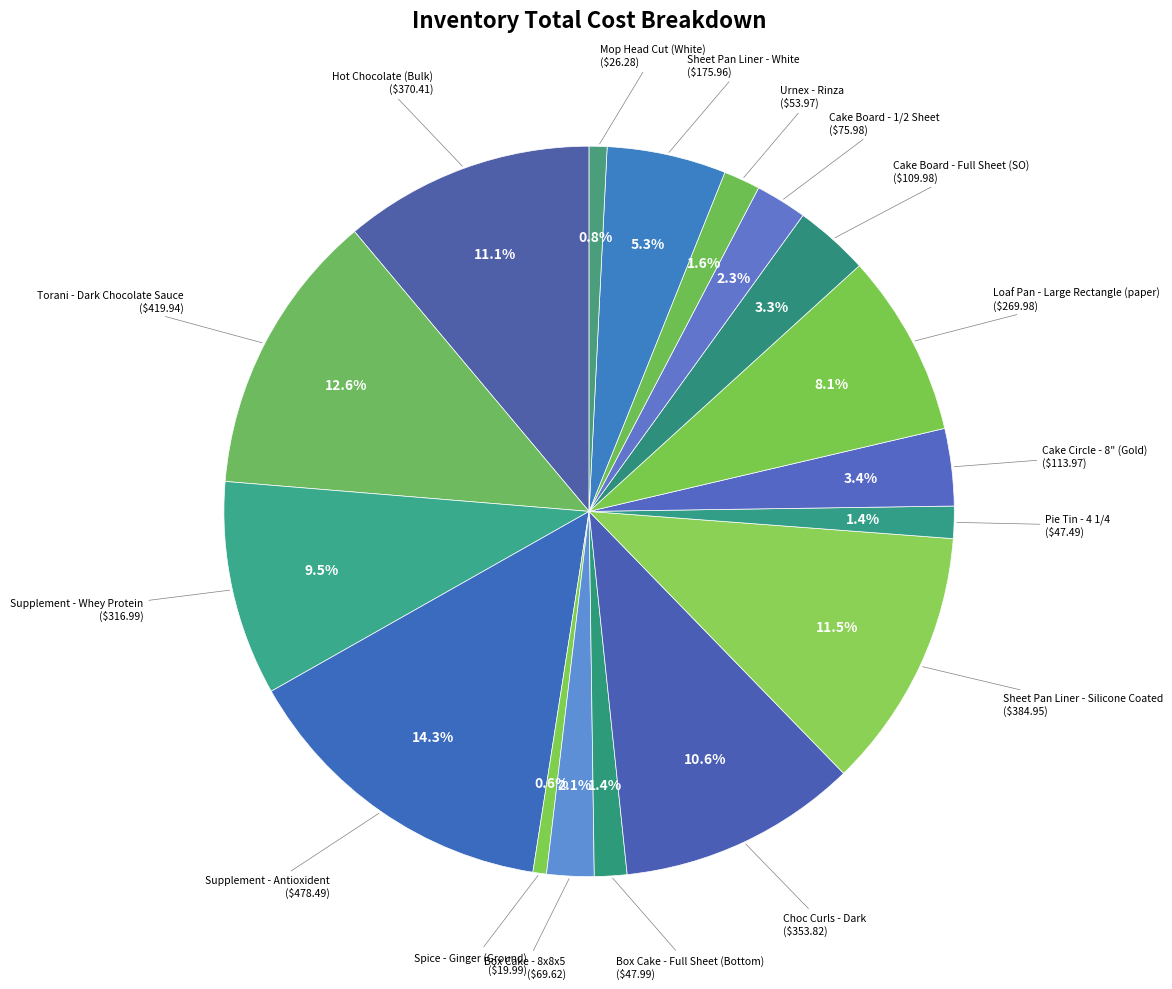

Does any single category account for the majority?

No